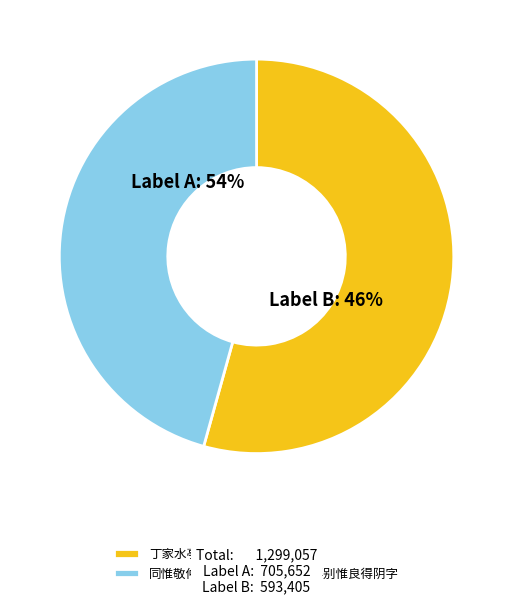

To the nearest percent, what is the average slice percentage?

50%